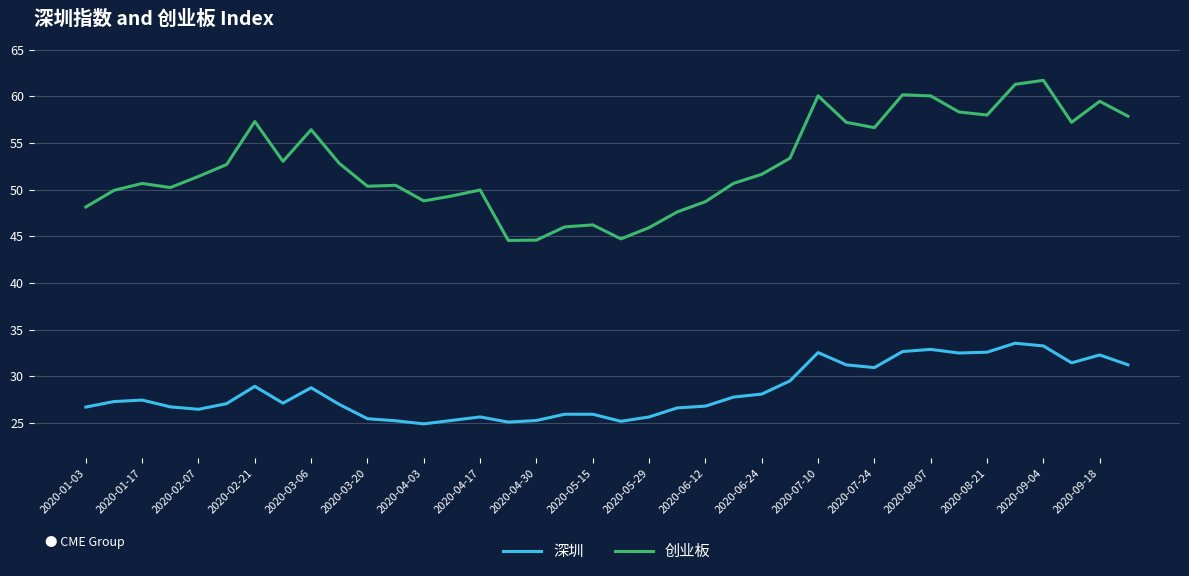

Rank the series by their maximum value, from lowest to highest.

深圳, 创业板